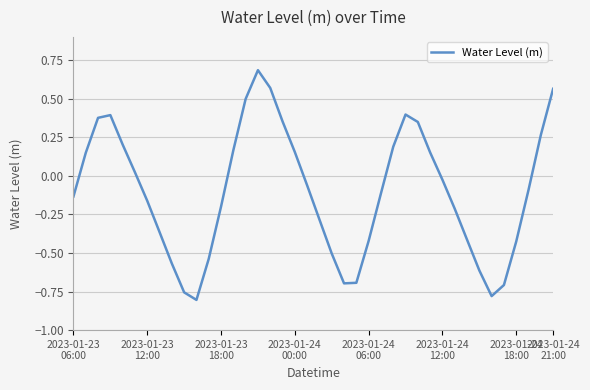

How many lines are shown in the chart?

1